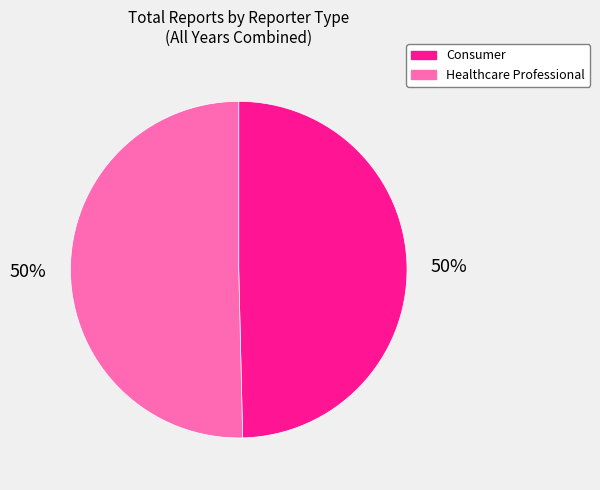

Count the number of slices in the pie.

2